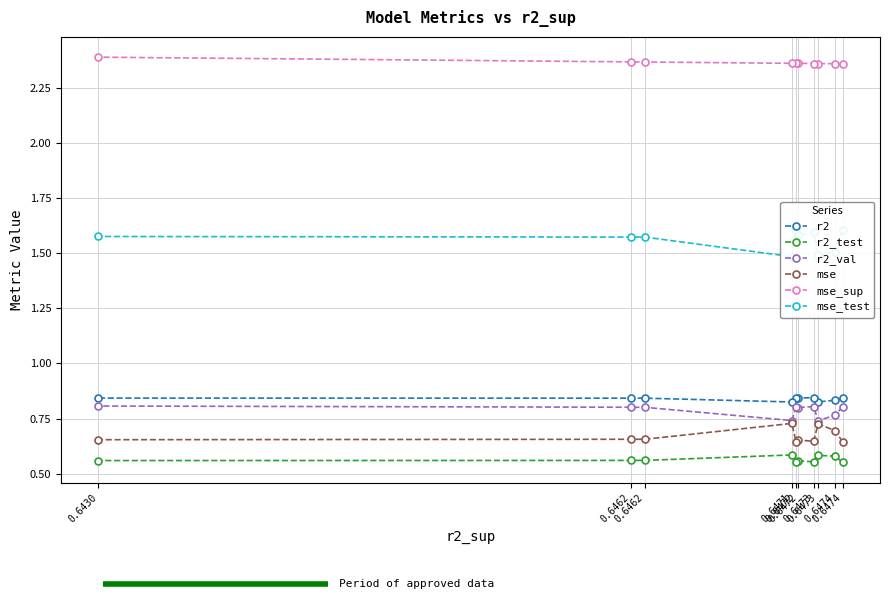

Between 0.6473 and 0.6462, which series saw the biggest shift?

mse_test